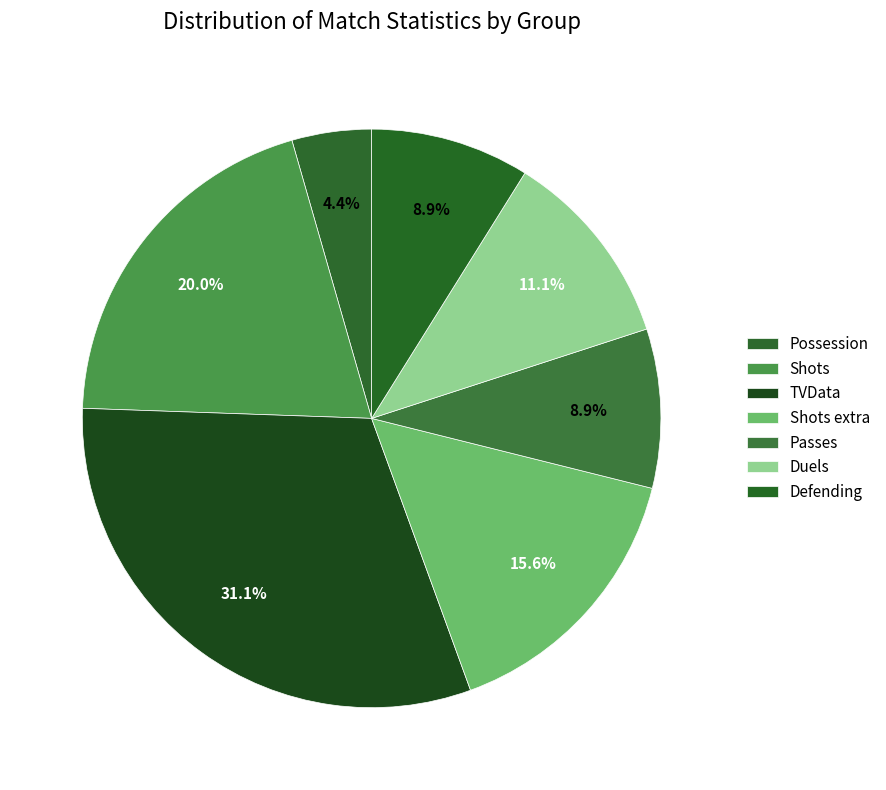

What percentage is NOT represented by Shots extra?

84.4%